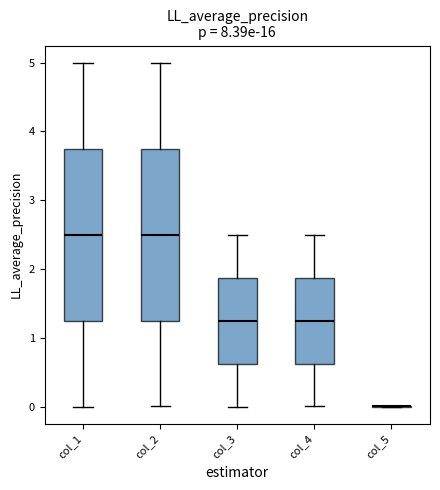

Reading left to right, read every box against the y-axis: the position of its median line, the range the box covers, and the ends of its whiskers. The values are not printed on the chart, so give them approximately, as read against the axis.

col_1: median 2.5, box 1.3 to 3.8, whiskers 0.0 to 5.0
col_2: median 2.5, box 1.2 to 3.7, whiskers 0.0 to 5.0
col_3: median 1.2, box 0.6 to 1.9, whiskers 0.0 to 2.5
col_4: median 1.2, box 0.6 to 1.9, whiskers 0.0 to 2.5
col_5: box collapsed to a line at 0.0, whiskers 0.0 to 0.0